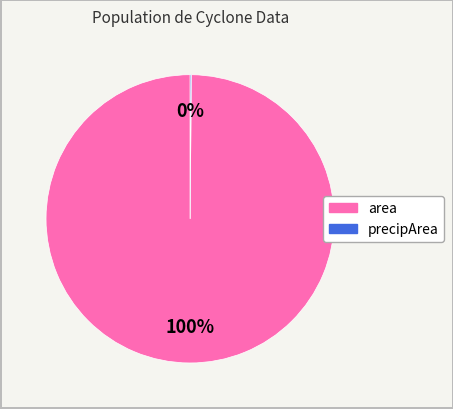

Is there any slice that represents more than half of the pie?

Yes